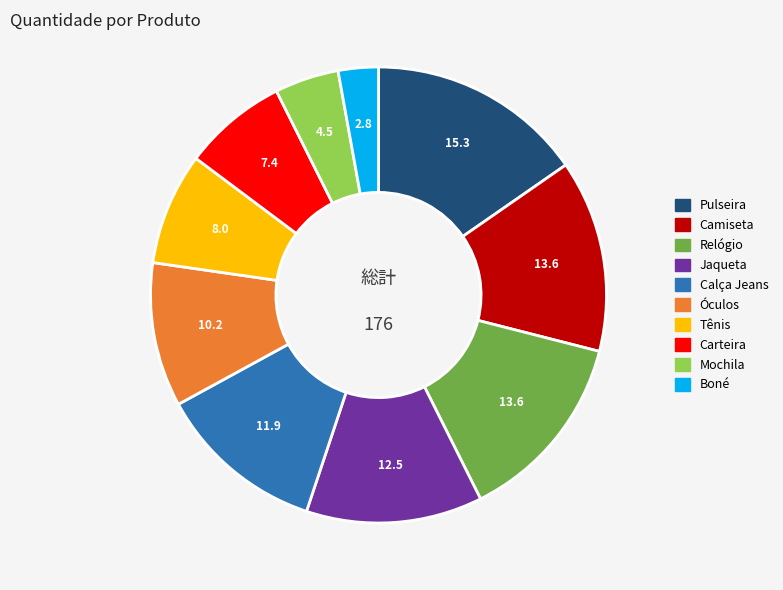

Which slice is the largest?

Pulseira